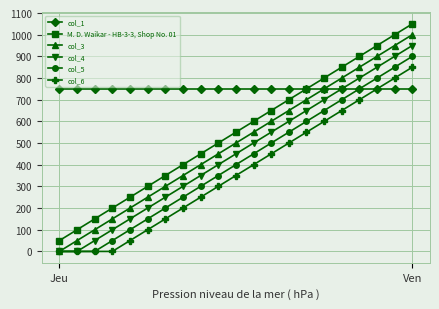

True or false: col_6 has more than 2 interior local peaks.

False